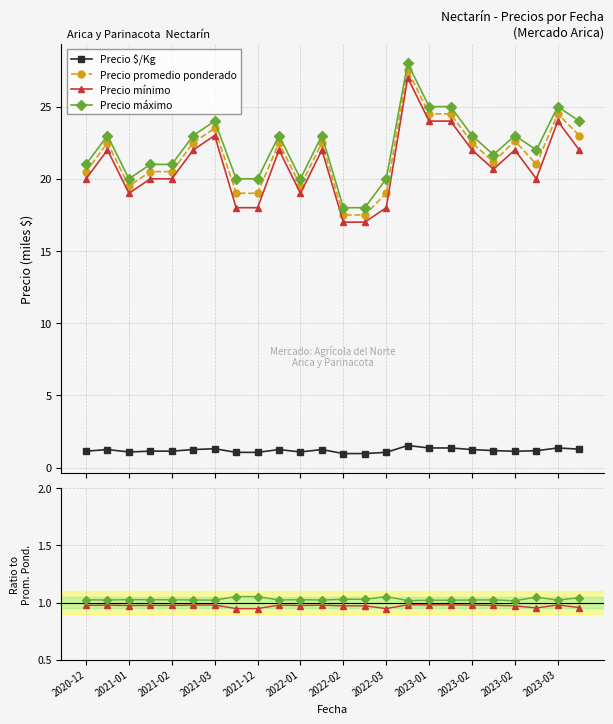

What is the minimum value for Precio mínimo?

0.9